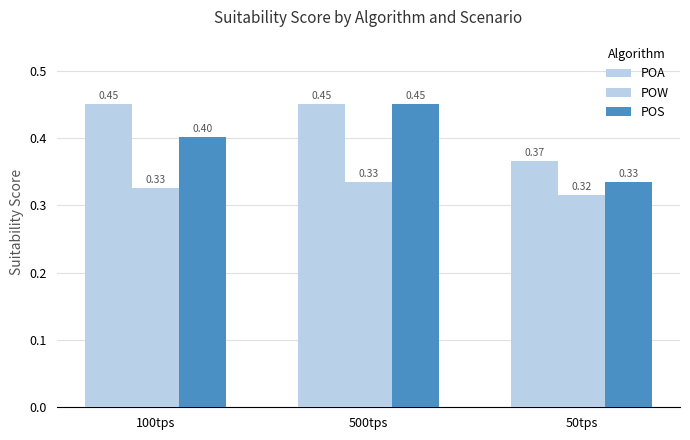

List the series in order of their overall mean, highest first.

POA, POS, POW